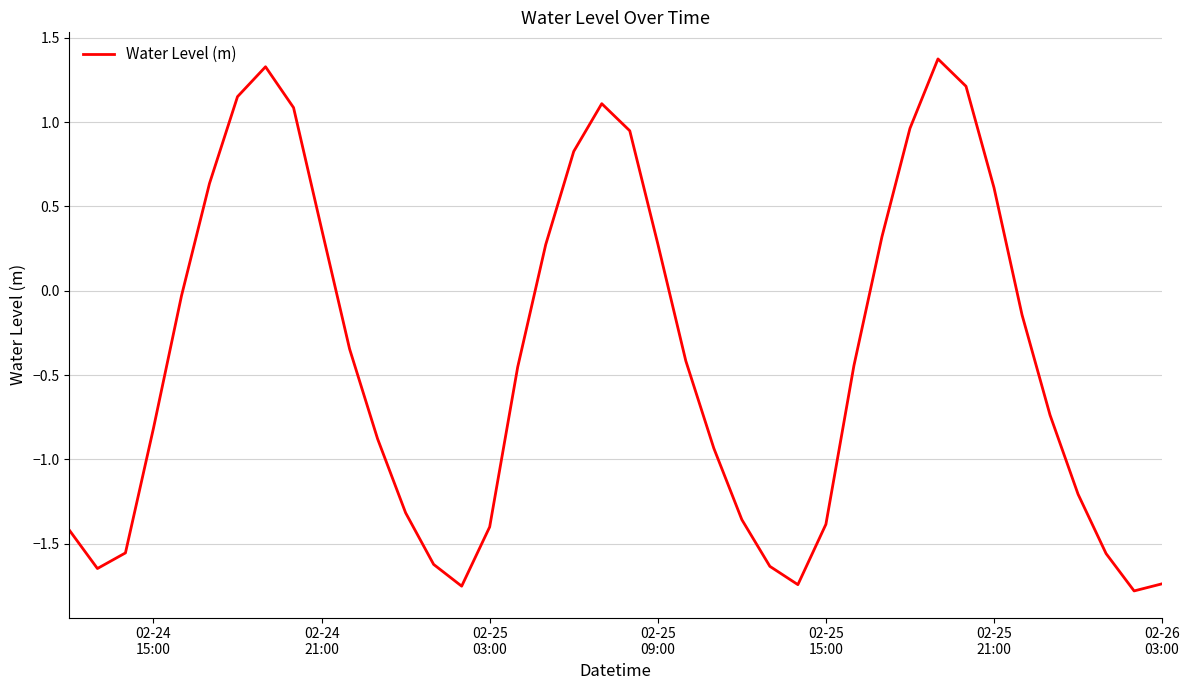

How many lines are shown in the chart?

1